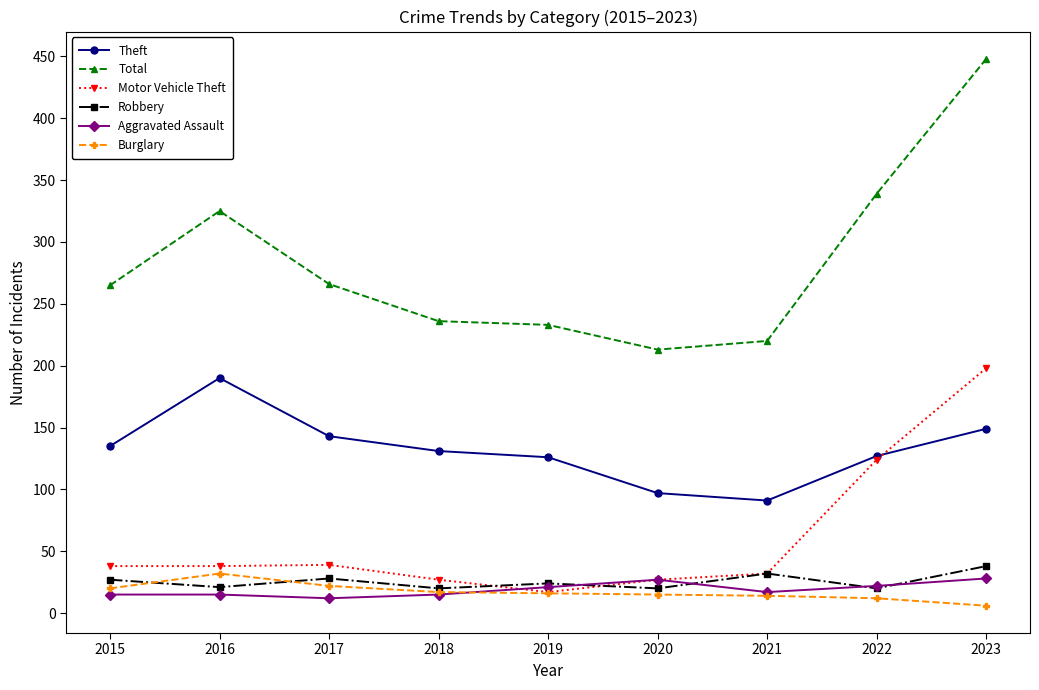

How many data points in Robbery are less than 24?

4